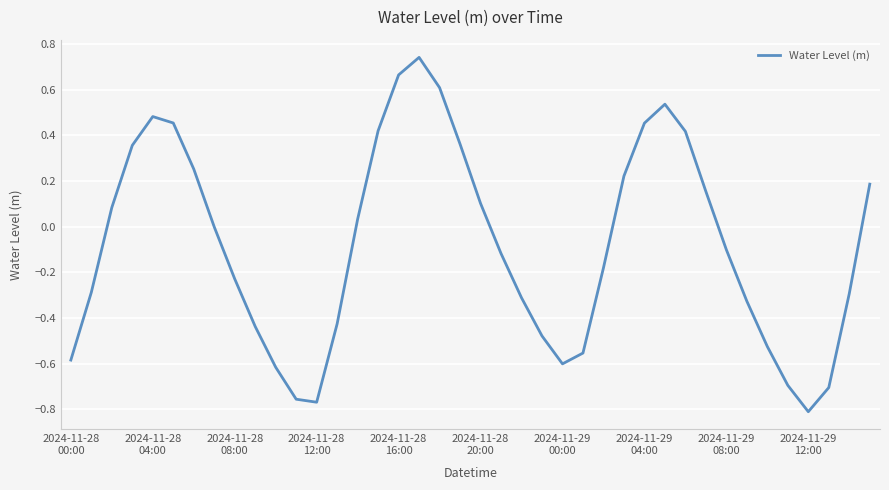

What is the difference between the maximum and minimum values?

1.6